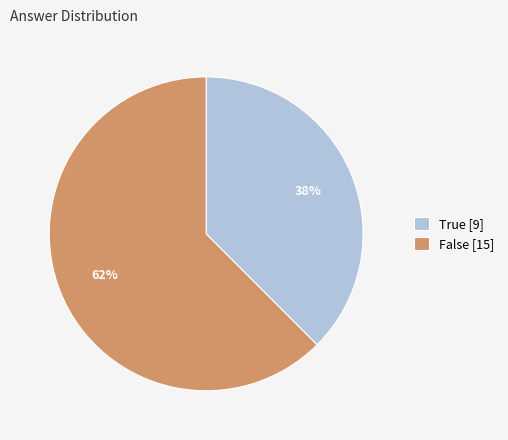

To the nearest percent, what is the average slice percentage?

50%